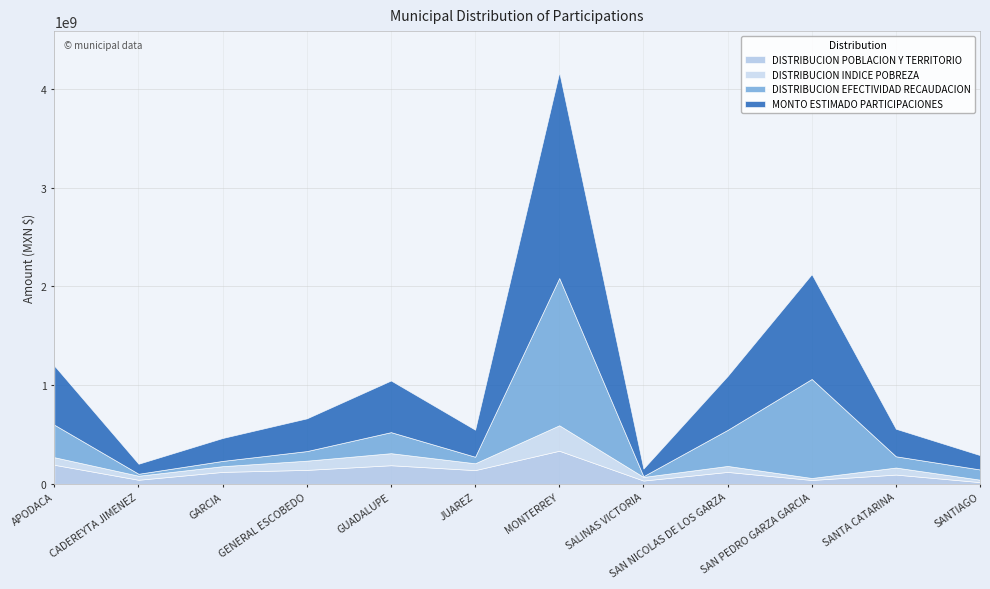

The DISTRIBUCION INDICE POBREZA series shows 58588434.4 at SALINAS VICTORIA. True or false?

False